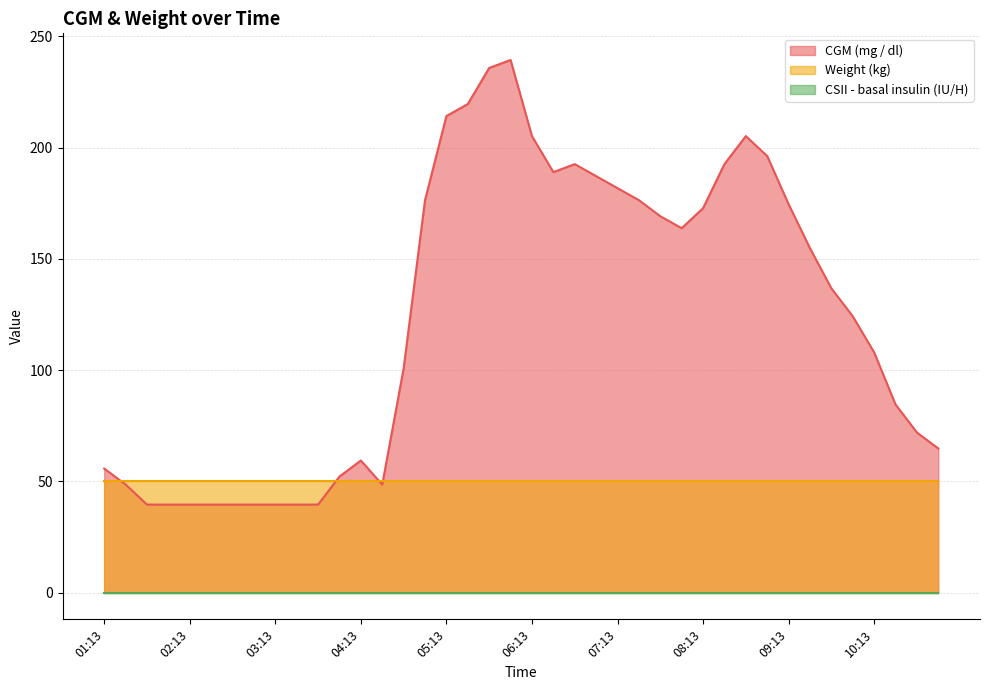

At which label is Weight (kg) closest to 50?

01:13